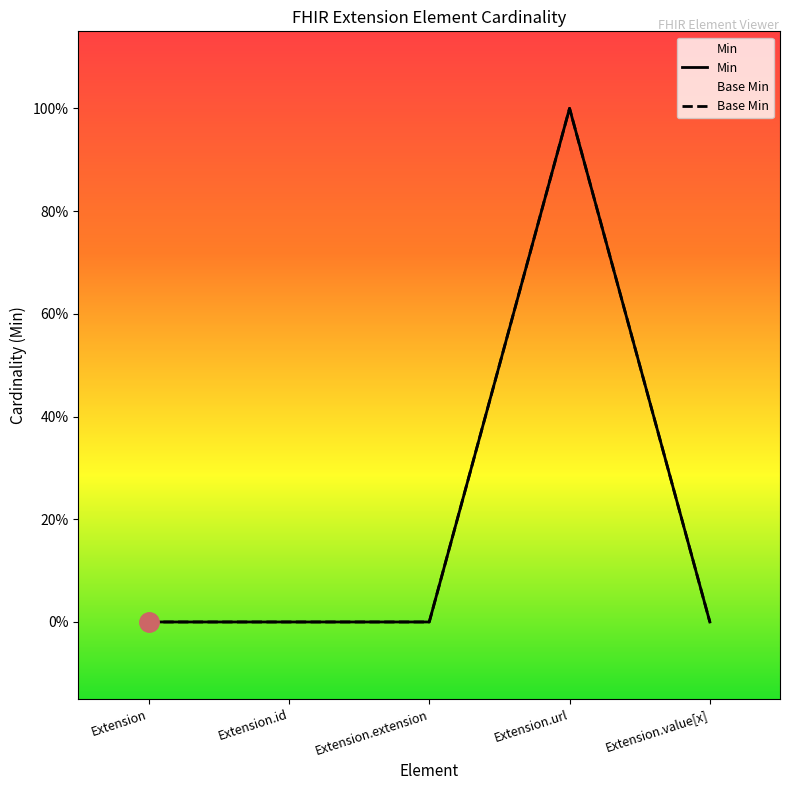

Which has a higher value, Extension or Extension.url?

Extension.url